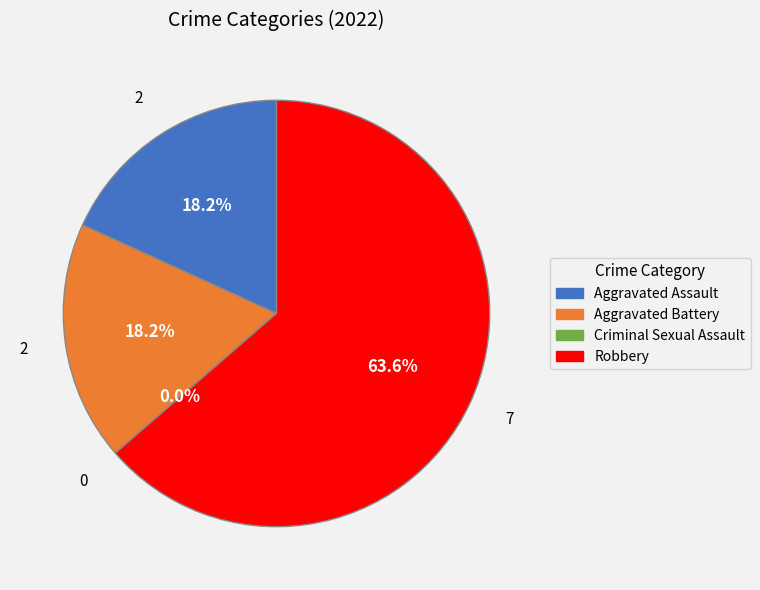

Which category has the biggest portion of the pie?

Robbery